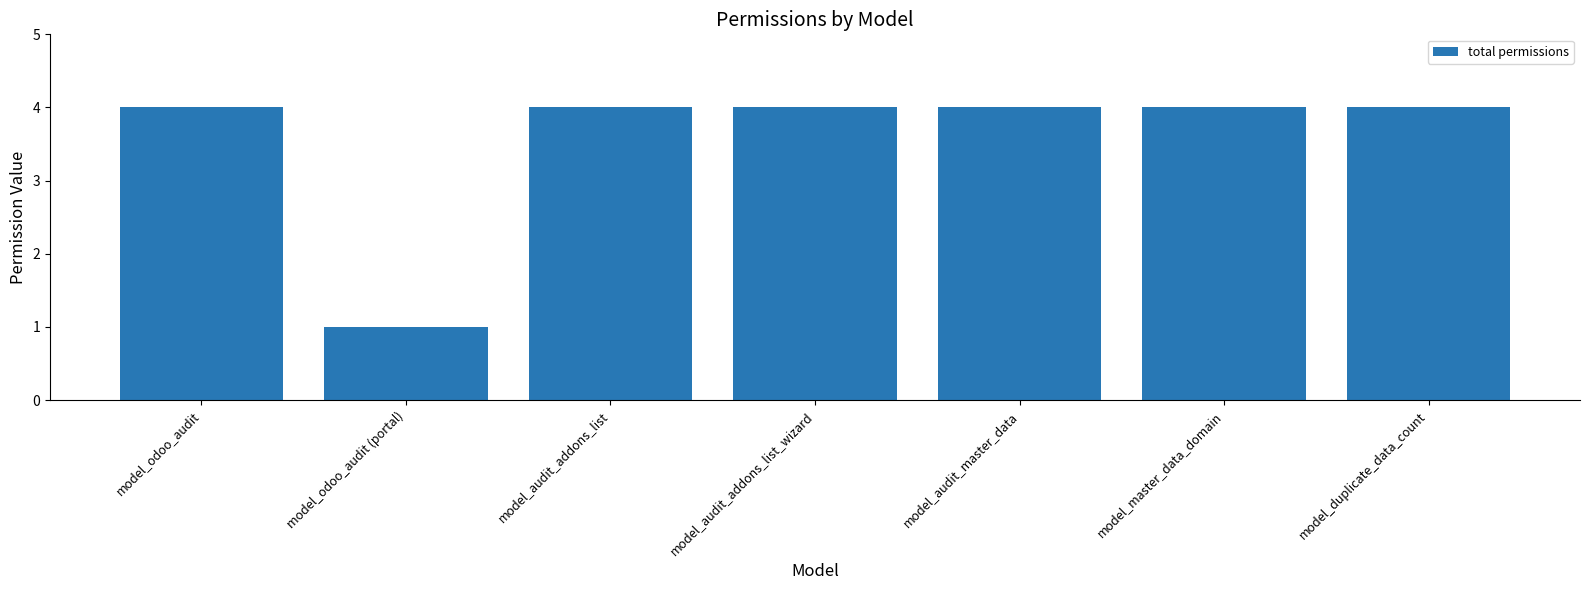

Reading left to right, extract all data points from this chart.

4	1	4	4	4	4	4